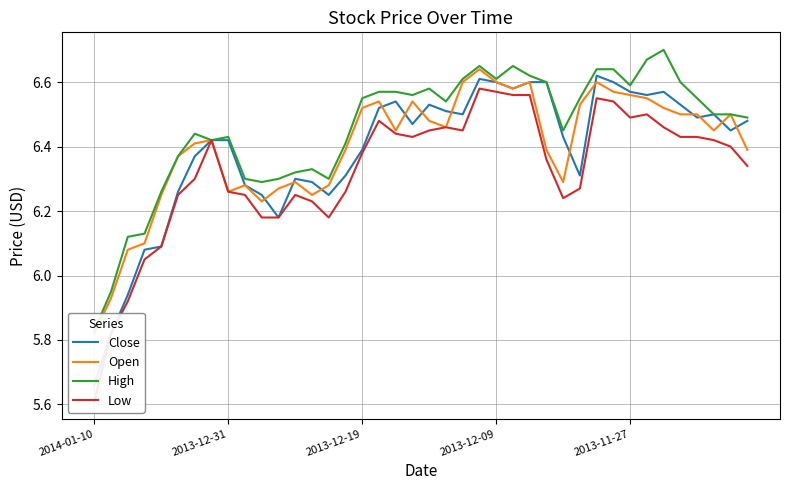

True or false: Low and High intersect in this chart.

False